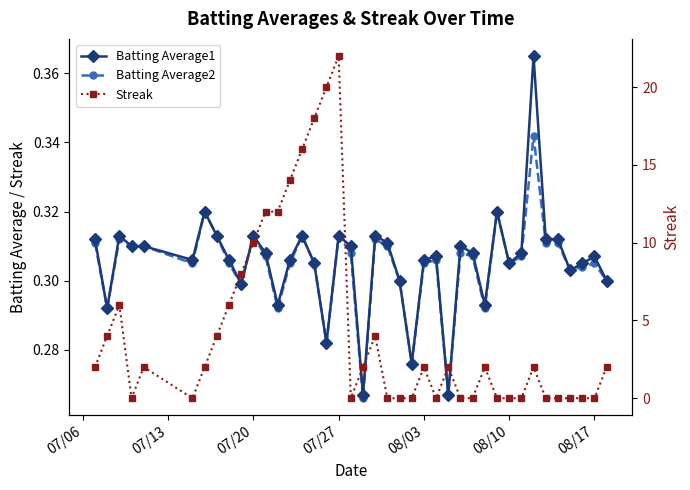

How many interior local valleys does the Batting Average2 series have?

11